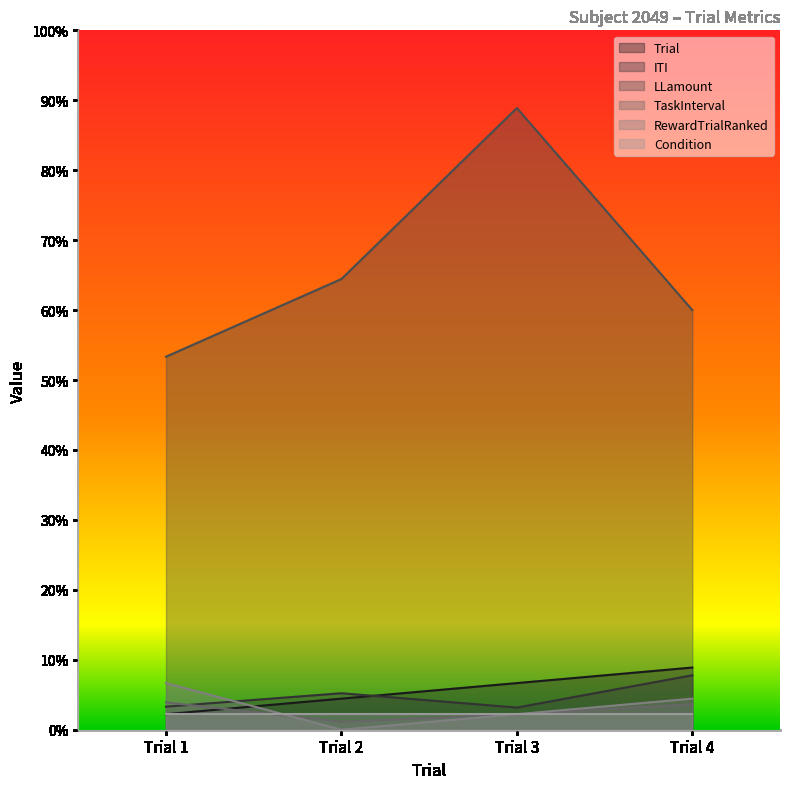

What is the value of the TaskInterval point at the 1st from the left?

1.8